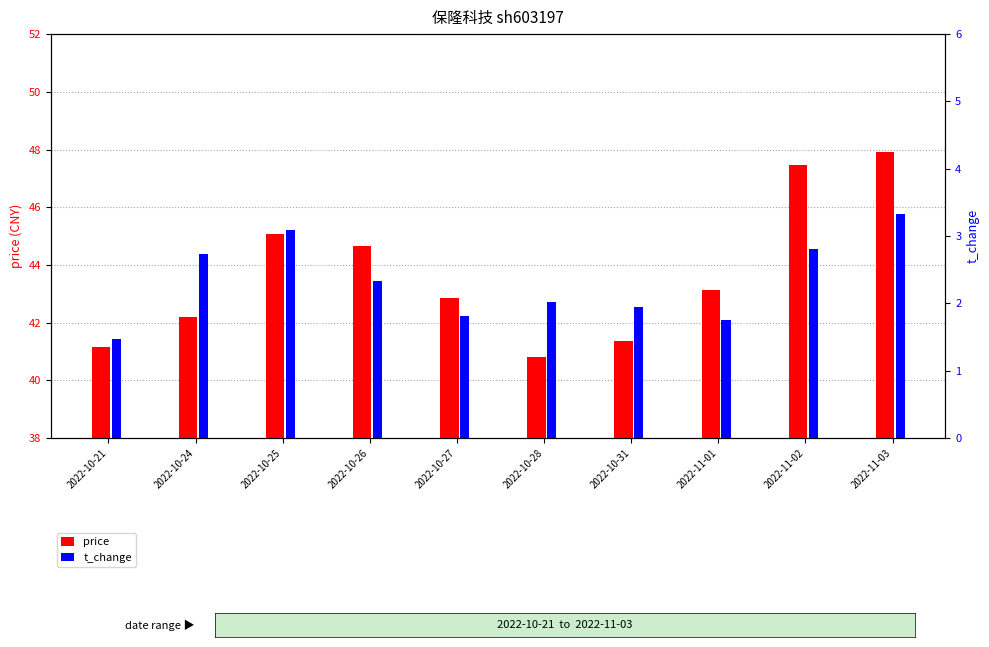

How many data points in price are less than 43?

5